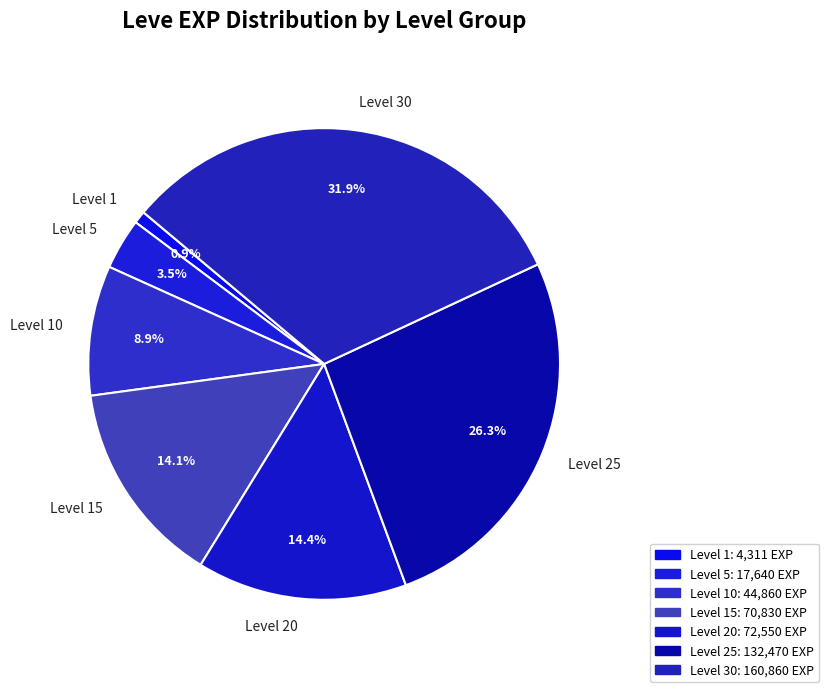

How many slices are in this pie chart?

7